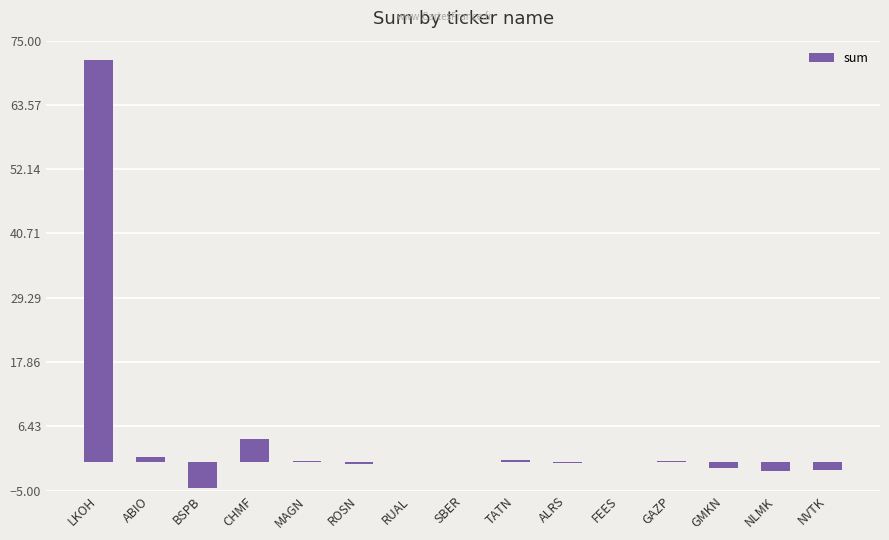

Does the chart contain stacked bars?

No